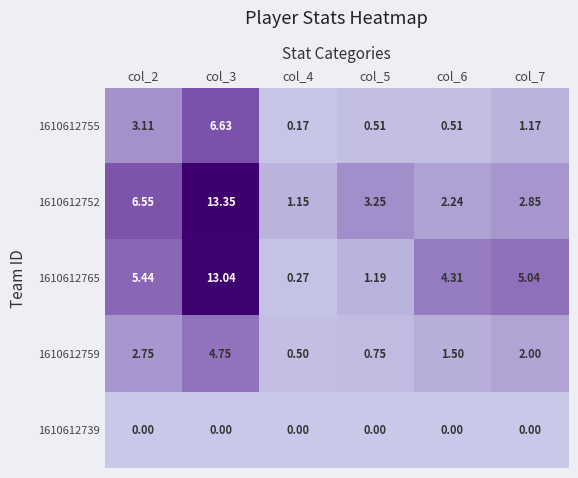

Is the value of 1610612752 at col_2 greater than the value of 1610612765 at col_6?

Yes